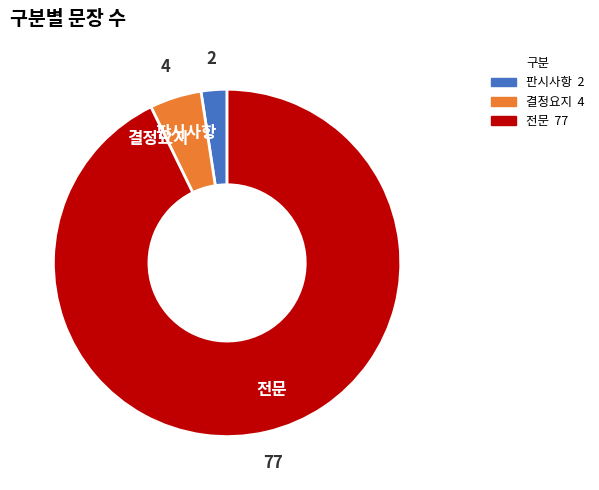

Which slice represents more than half of the pie?

전문